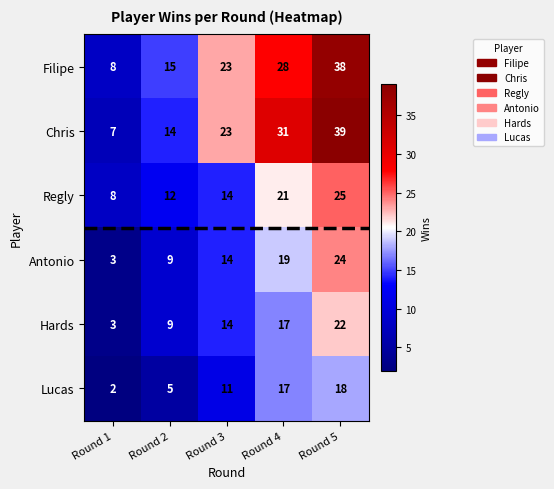

Which label corresponds to the largest value in the chart?

Round 5